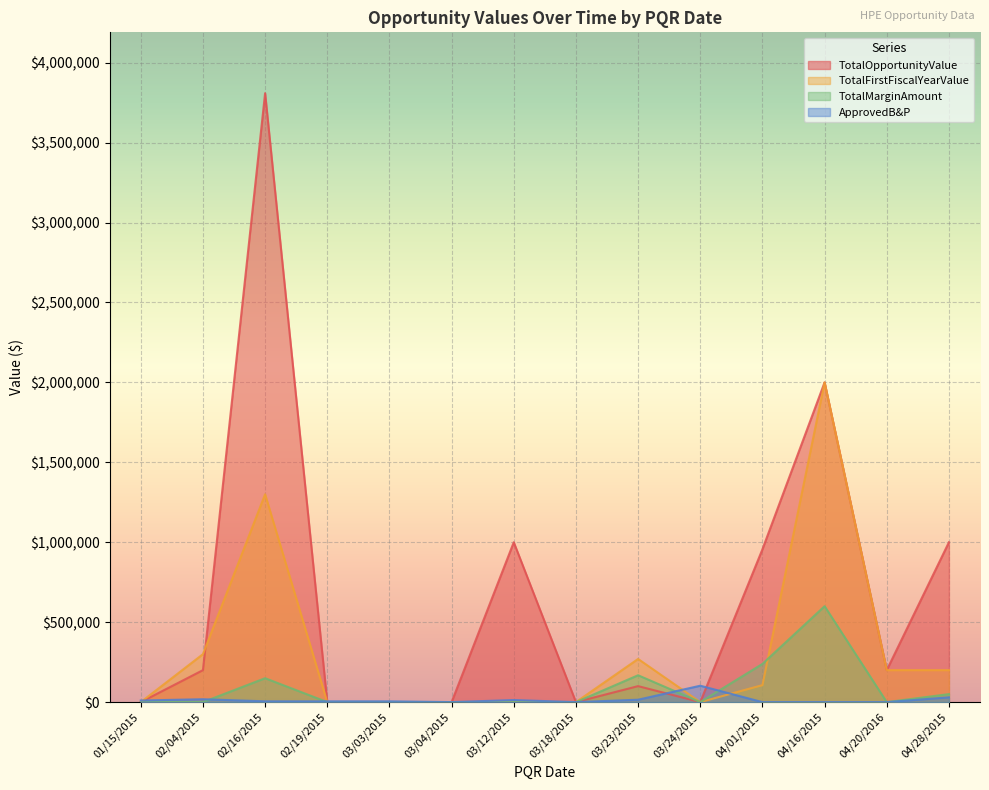

What is the sum of all TotalFirstFiscalYearValue values?

4376242